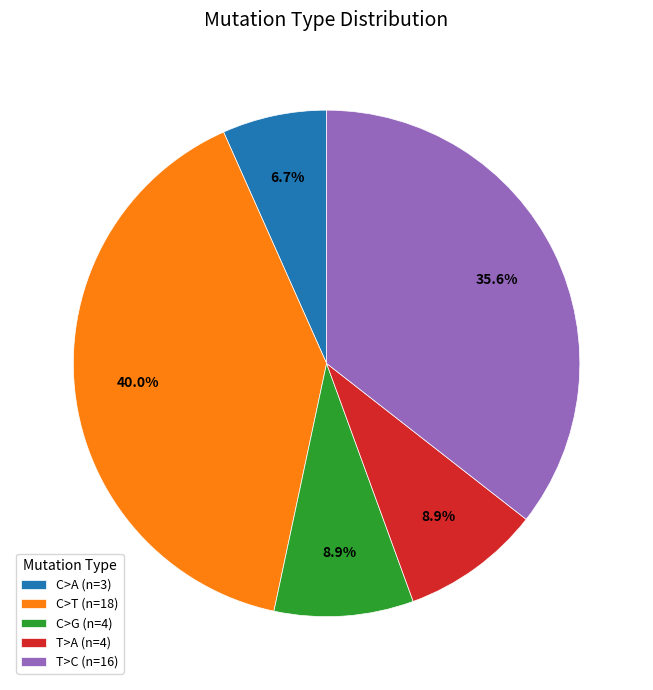

Does C>A (n=3) account for over 50% of the chart?

No